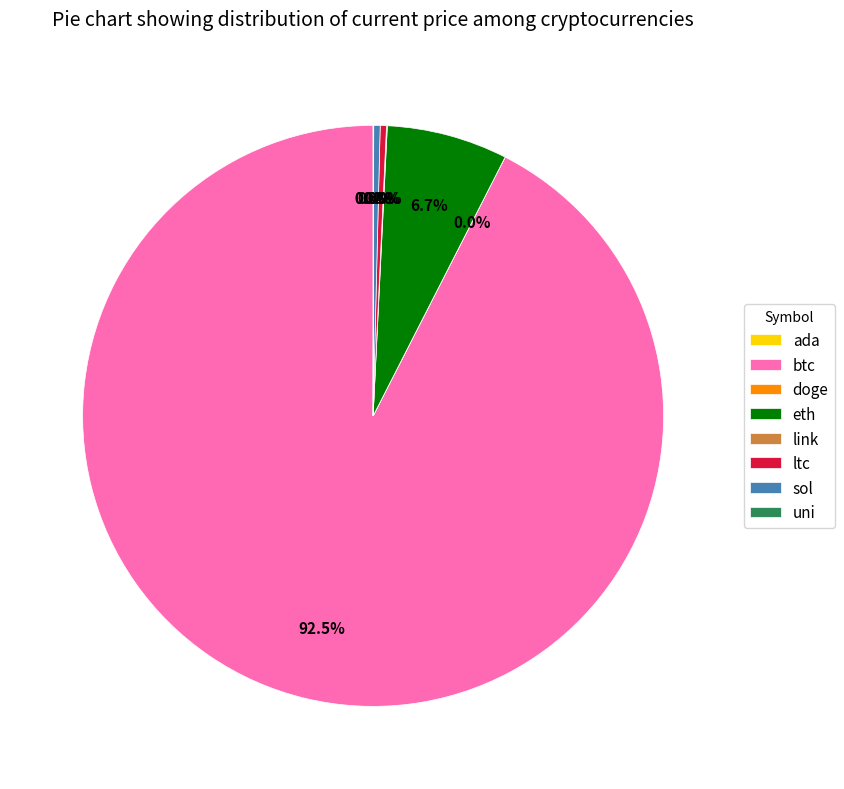

True or false: sol accounts for 0% of the total.

True